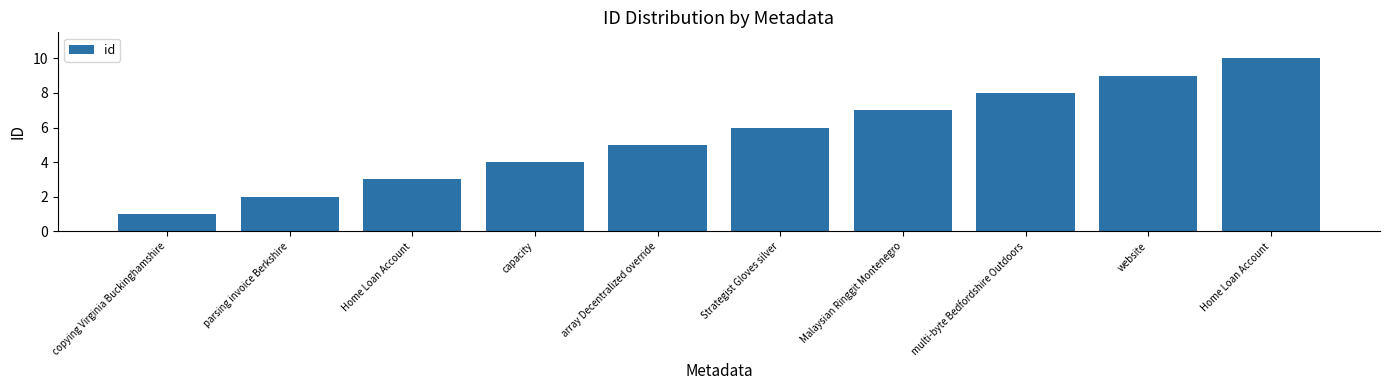

What is the smallest value displayed?

1